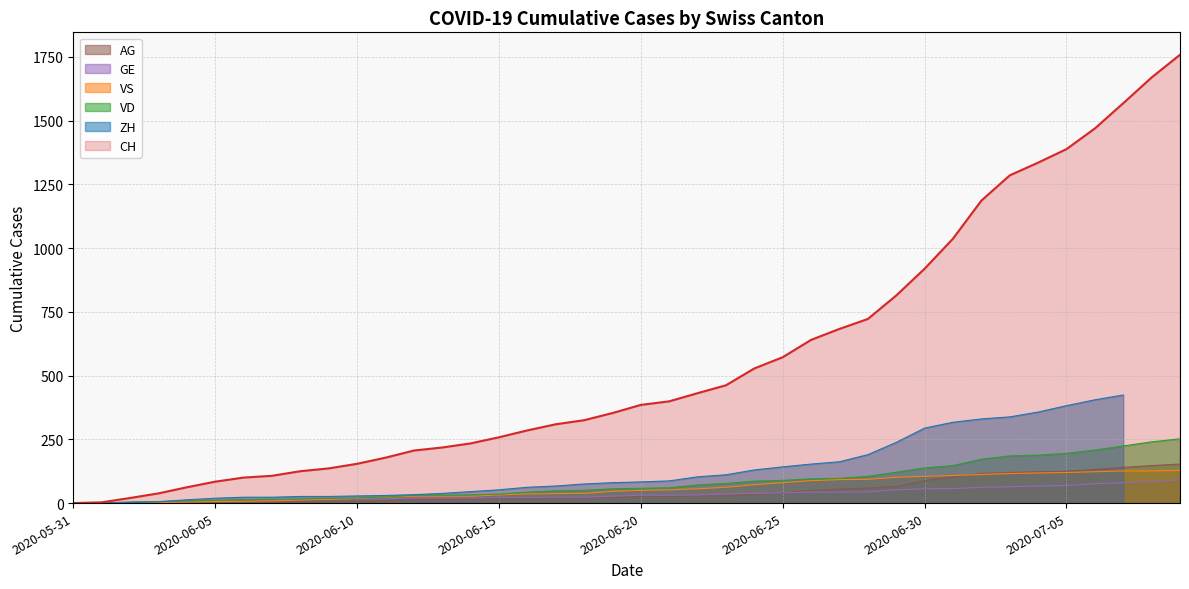

Which series changed the most between 2020-06-20 and 2020-06-28?

CH